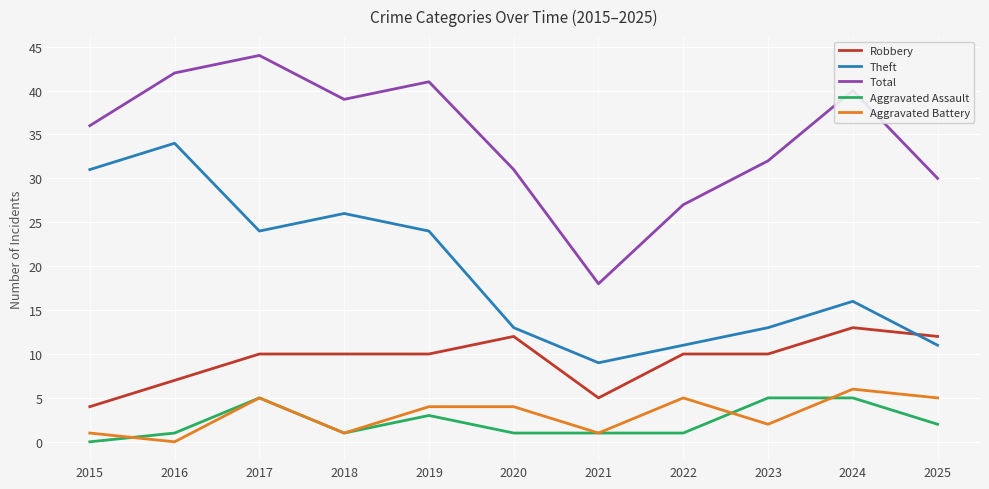

True or false: Robbery and Aggravated Assault cross at least once.

False